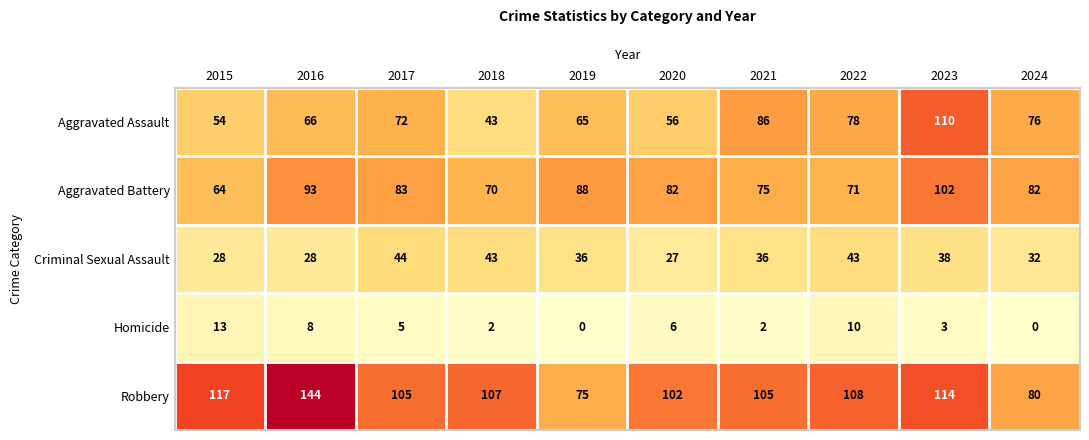

What is the minimum value for Robbery?

75